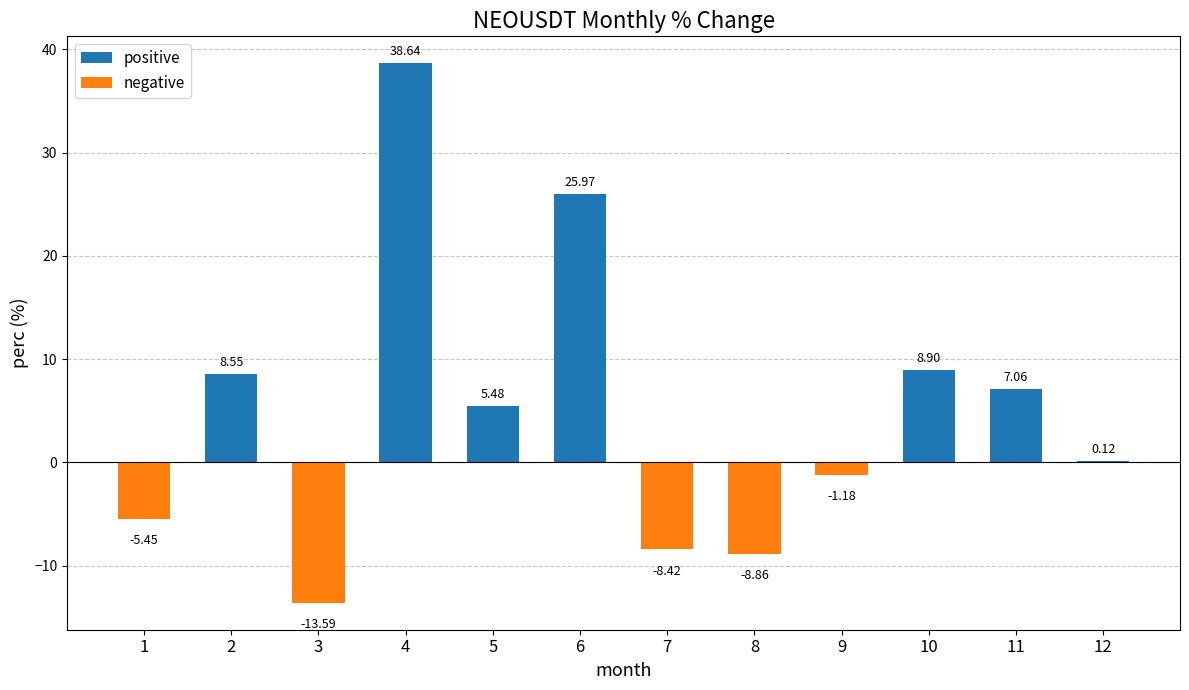

Are the bars grouped side by side (vs. stacked)?

No